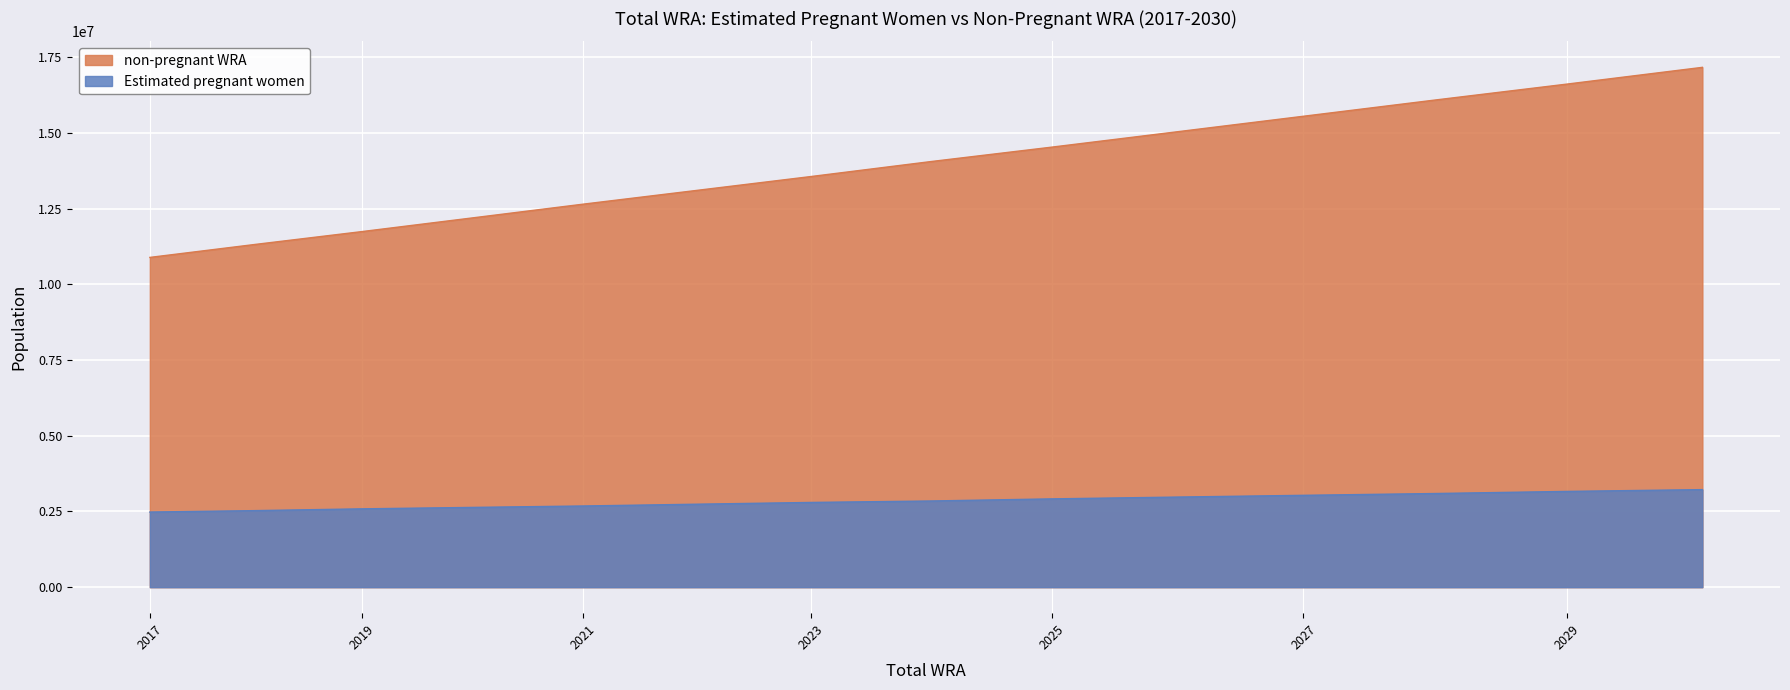

List the series in order of their peak value, lowest first.

Estimated pregnant women, non-pregnant WRA